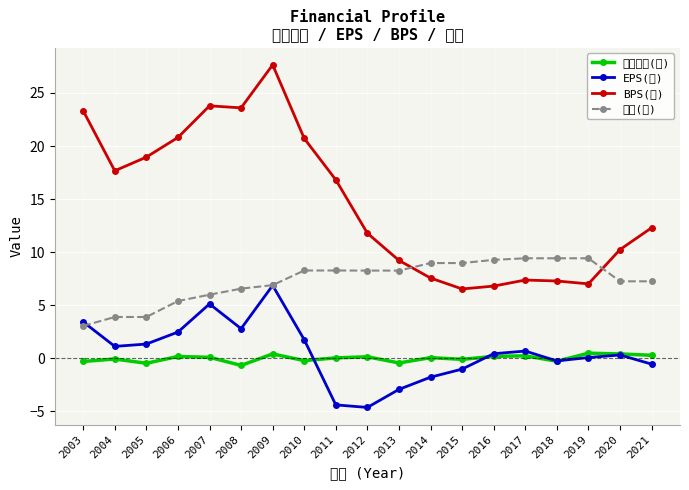

True or false: 股本(億) and EPS(元) cross at least once.

True